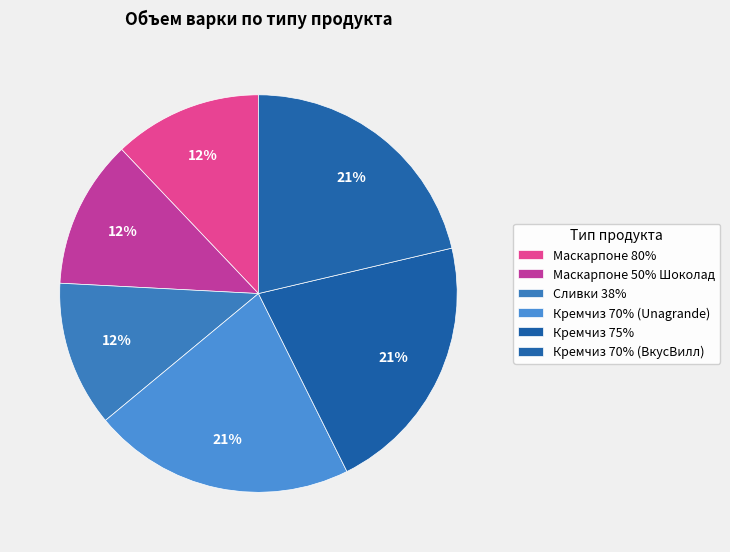

Between Кремчиз 70% (ВкусВилл) and Кремчиз 75%, which is larger?

Кремчиз 70% (ВкусВилл)